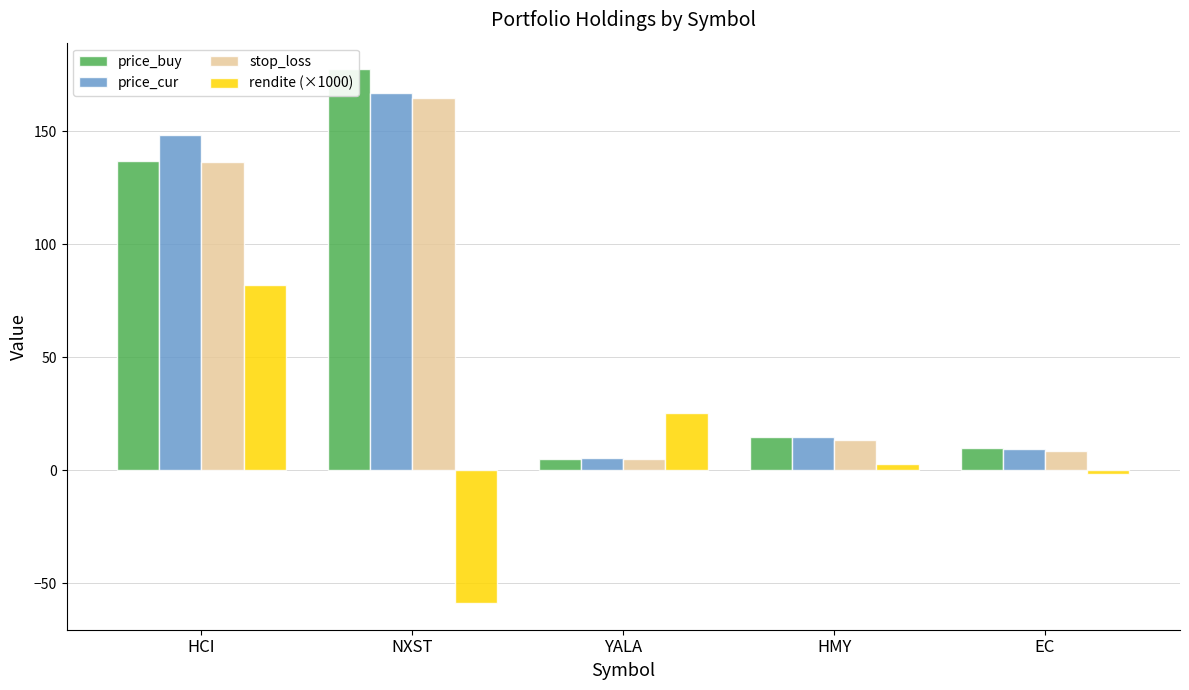

What are all the series names shown in the legend?

price_buy, price_cur, stop_loss, rendite (×1000)